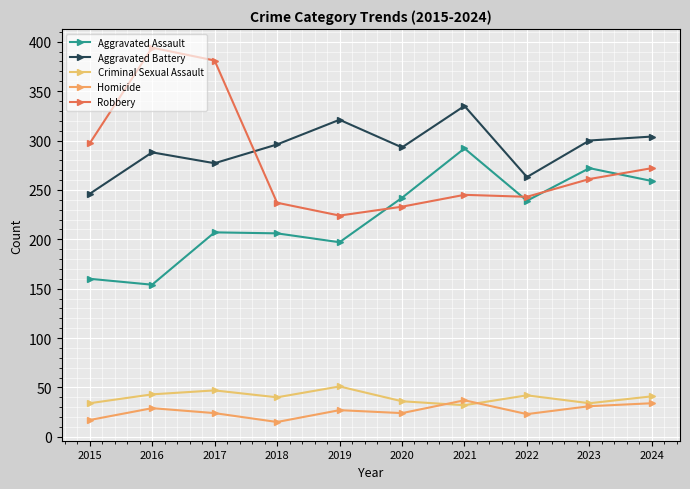

What is the maximum value shown in the chart?

394